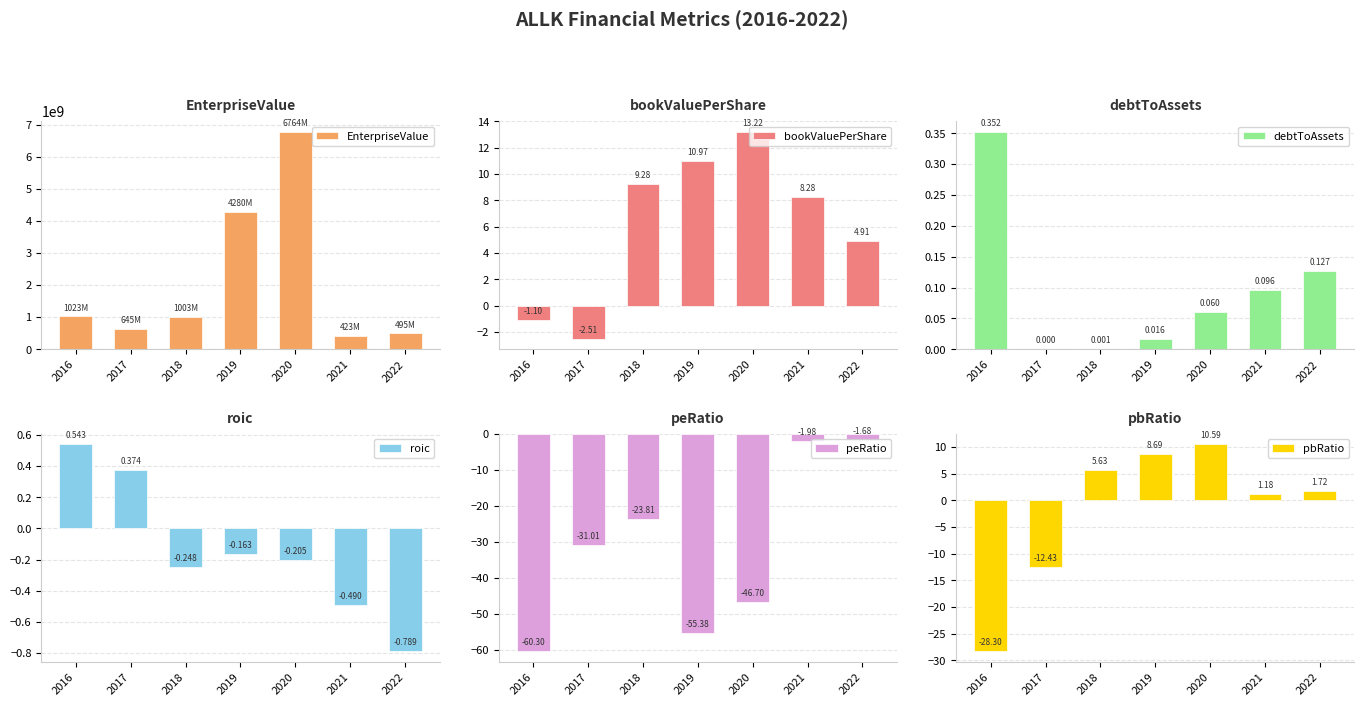

Reading right to left, what are all the values shown in this chart?

EnterpriseValue: 494744280.0	423292280.0	6764476000.0	4279568760.0	1003133910.0	645168000.0	1022667750.0
bookValuePerShare: 4.9	8.3	13.2	11.0	9.3	-2.5	-1.1
debtToAssets: 0.1	0.1	0.1	0.0	0.0	0.0	0.4
roic: -0.8	-0.5	-0.2	-0.2	-0.2	0.4	0.5
peRatio: -1.7	-2.0	-46.7	-55.4	-23.8	-31.0	-60.3
pbRatio: 1.7	1.2	10.6	8.7	5.6	-12.4	-28.3